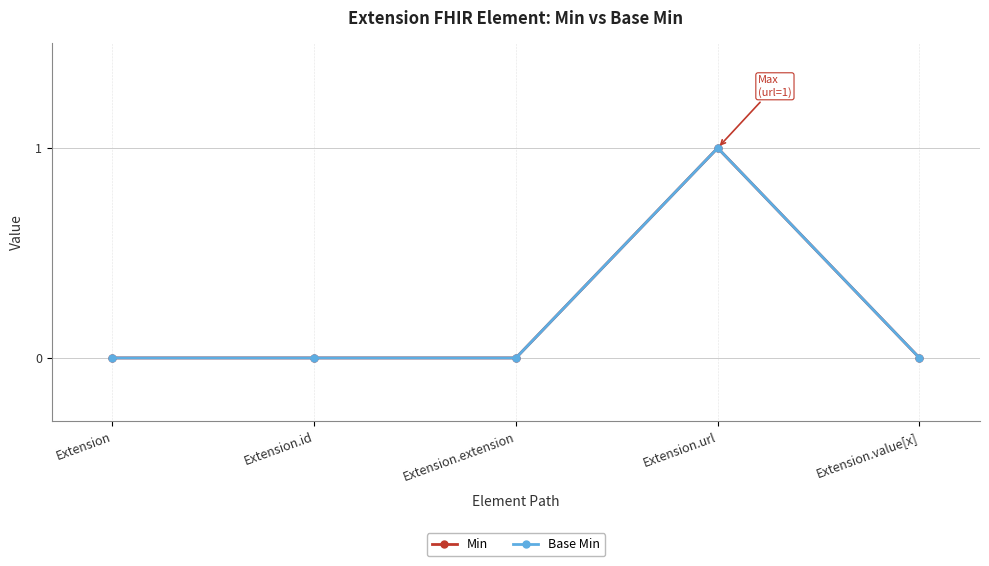

True or false: Min and Base Min cross at least once.

False